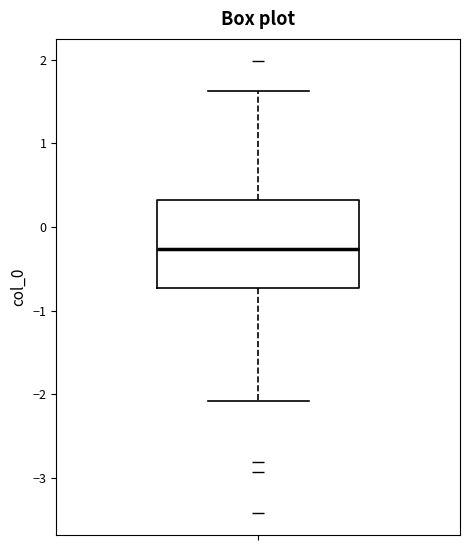

Read this box plot against the y-axis: the position of the median line, the range covered by the box, and the ends of both whiskers. The values are not printed on the chart, so give them approximately, as read against the axis.

median -0.3, box -0.7 to 0.3, whiskers -2.1 to 1.6